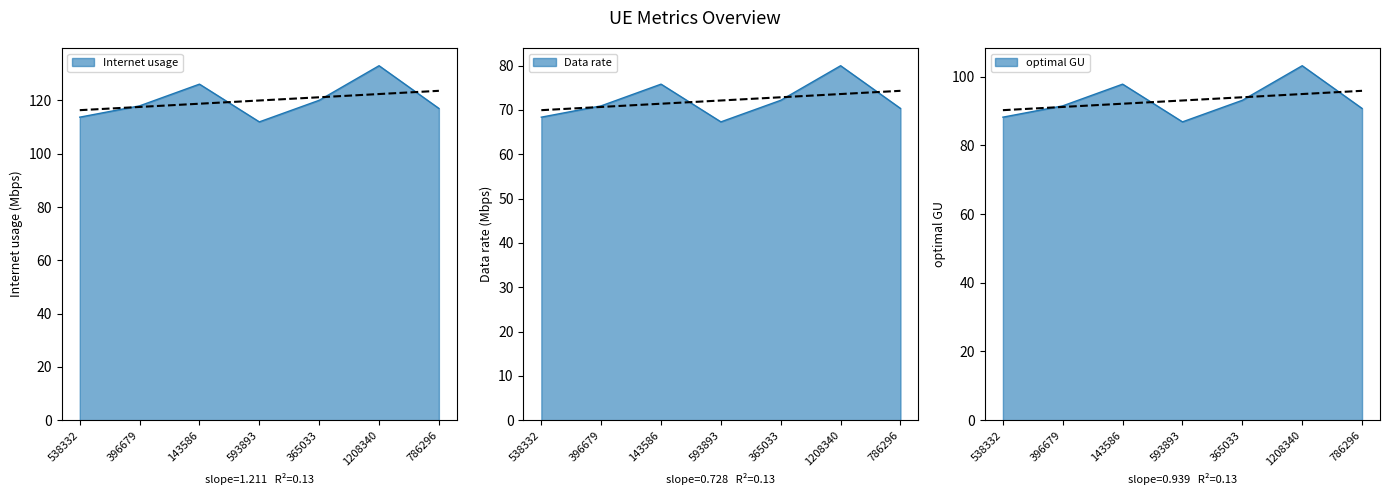

Reading left to right, list all the values displayed in this chart.

Internet usage: 538332=113.7	396679=118.0	143586=126.1	593893=112.0	365033=120.1	1208340=133.1	786296=117.0
Data rate: 538332=68.4	396679=70.9	143586=75.8	593893=67.3	365033=72.2	1208340=80.0	786296=70.4
optimal GU: 538332=88.2	396679=91.5	143586=97.8	593893=86.8	365033=93.1	1208340=103.2	786296=90.7